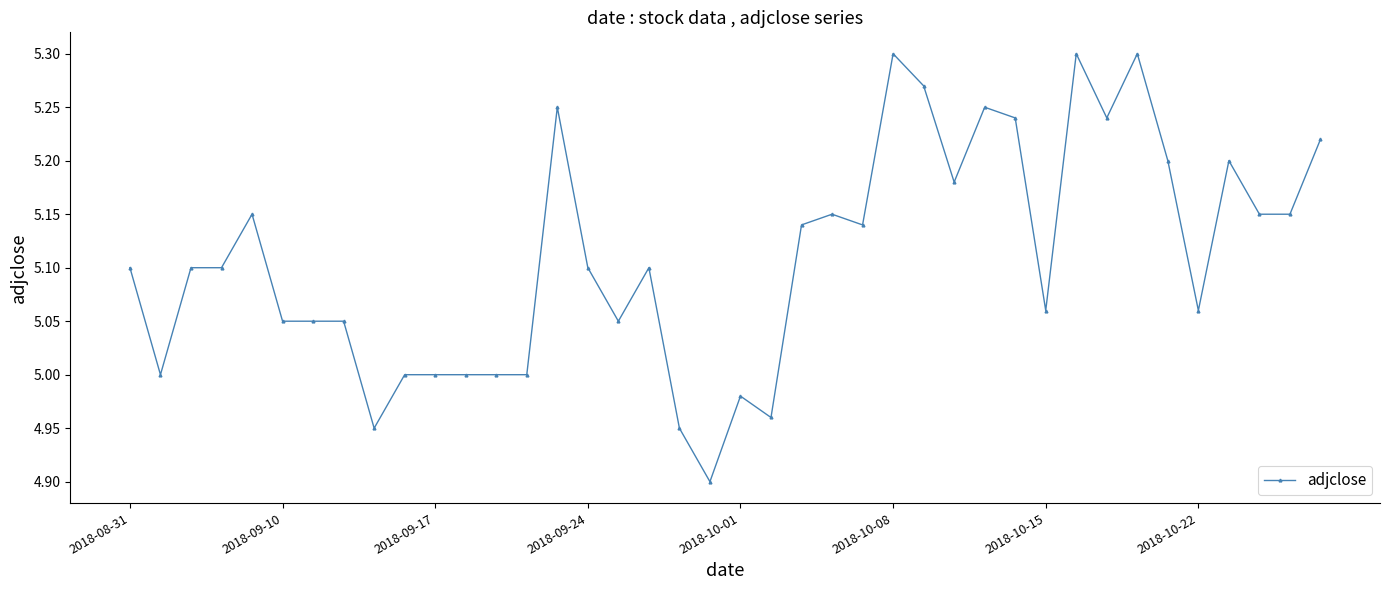

What is the difference between the second highest and second lowest values?

0.4